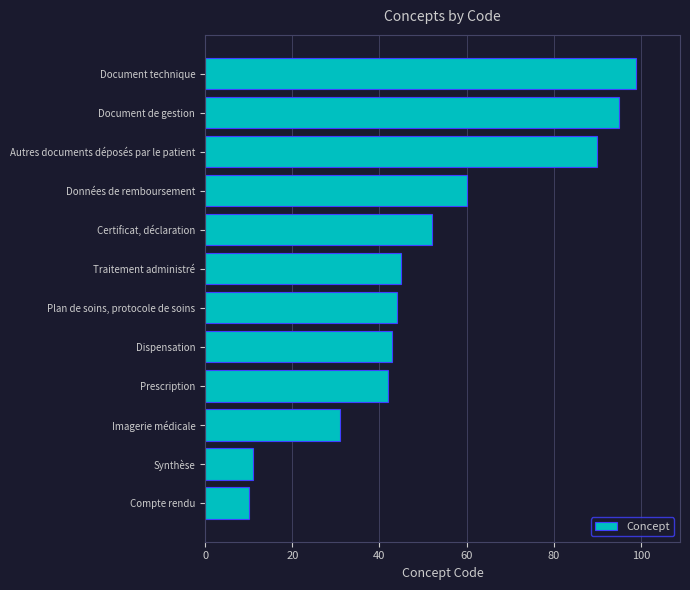

What is the average value?

52